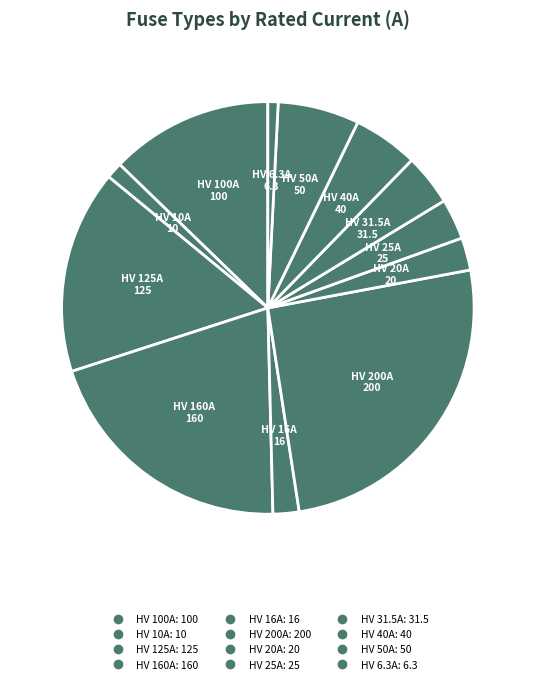

How many segments does this pie chart have?

12